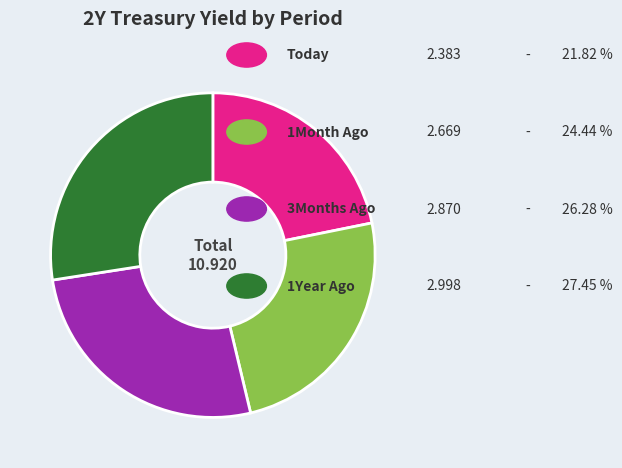

Does any single category account for the majority?

No